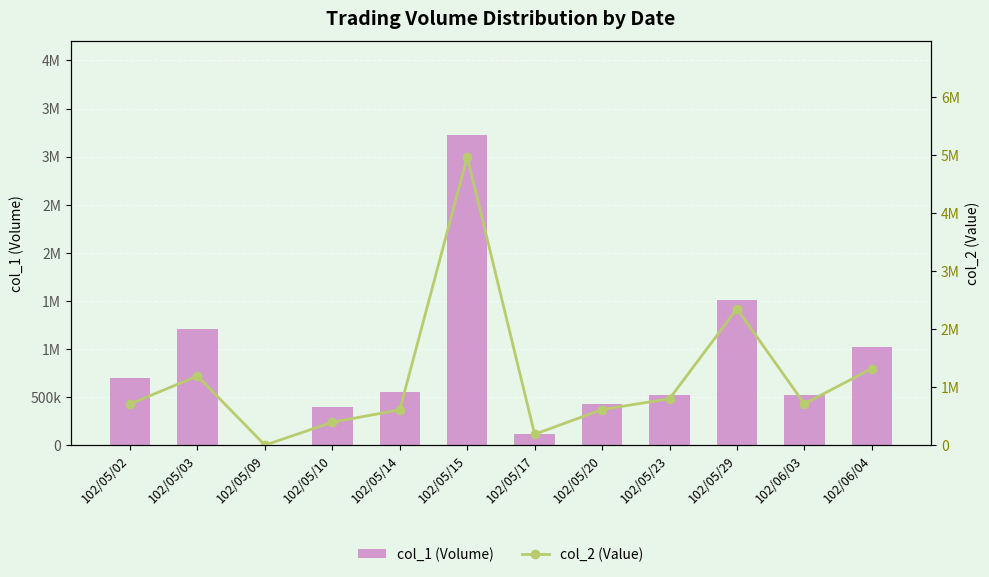

What is the sum of all col_2 (Value) values?

13925210